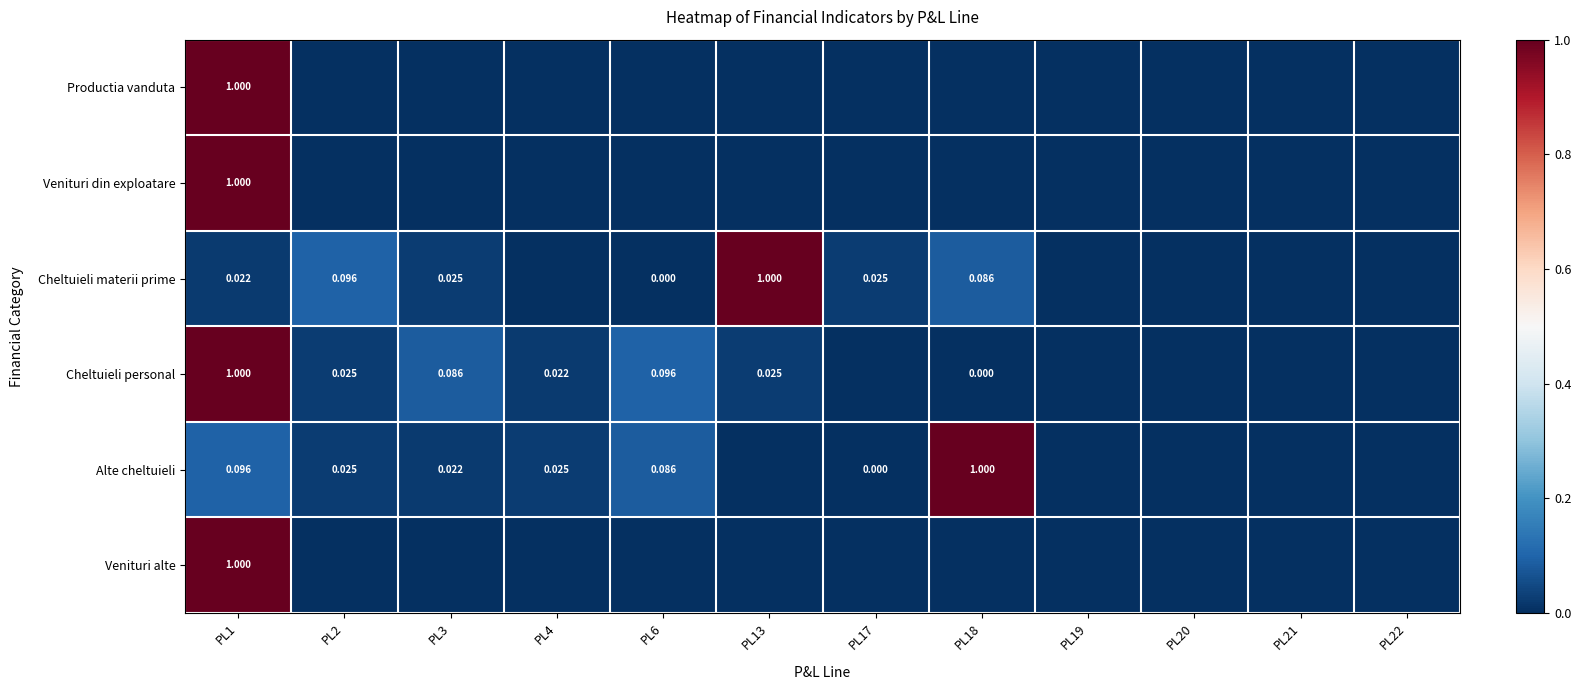

Count the number of data series in this chart.

6